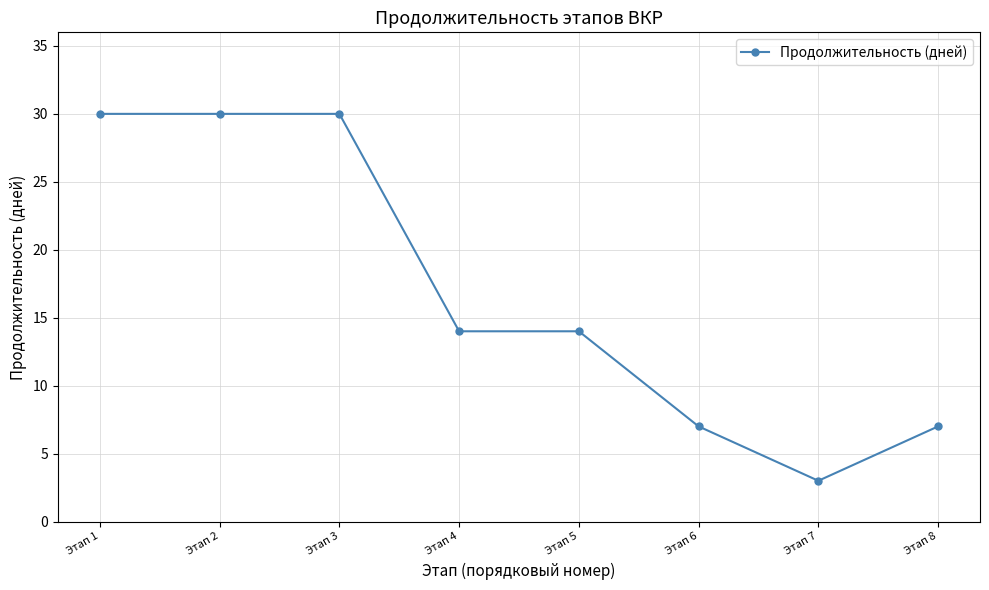

Which label corresponds to the smallest value in the chart?

Этап 7